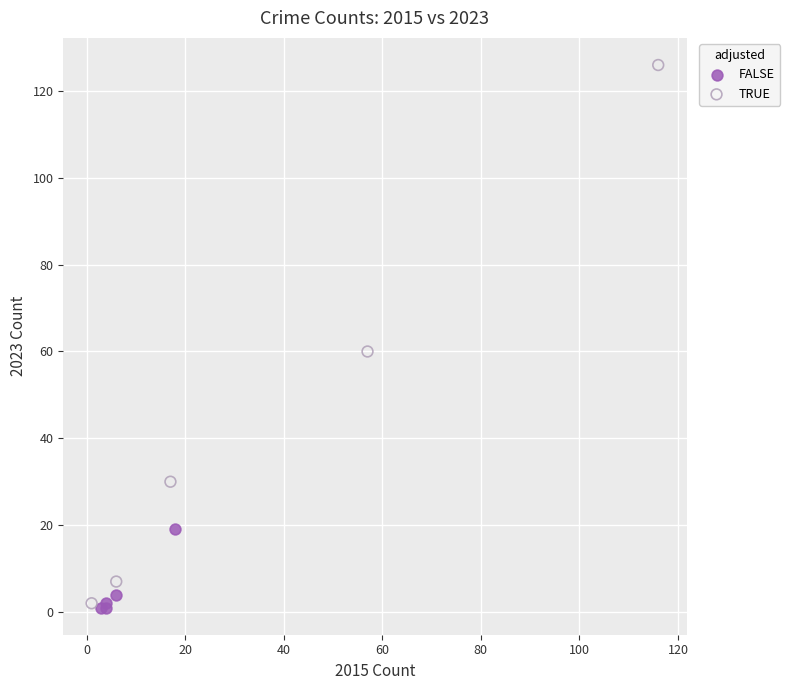

Which series reaches the maximum Y coordinate?

TRUE